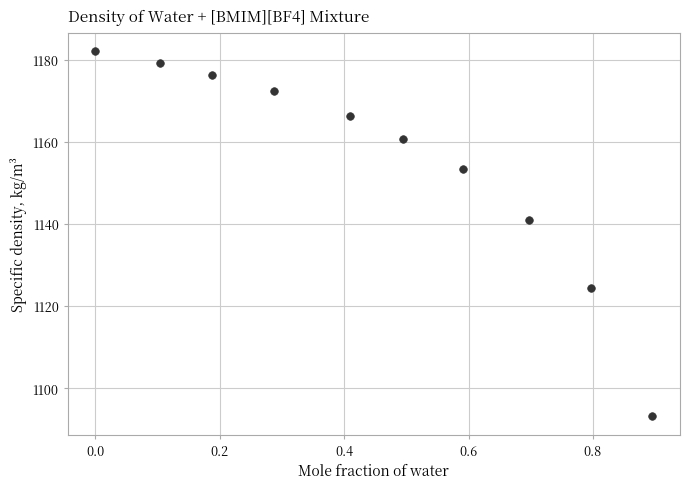

What Y value in the scatter plot is closest to 1137?

1141.0